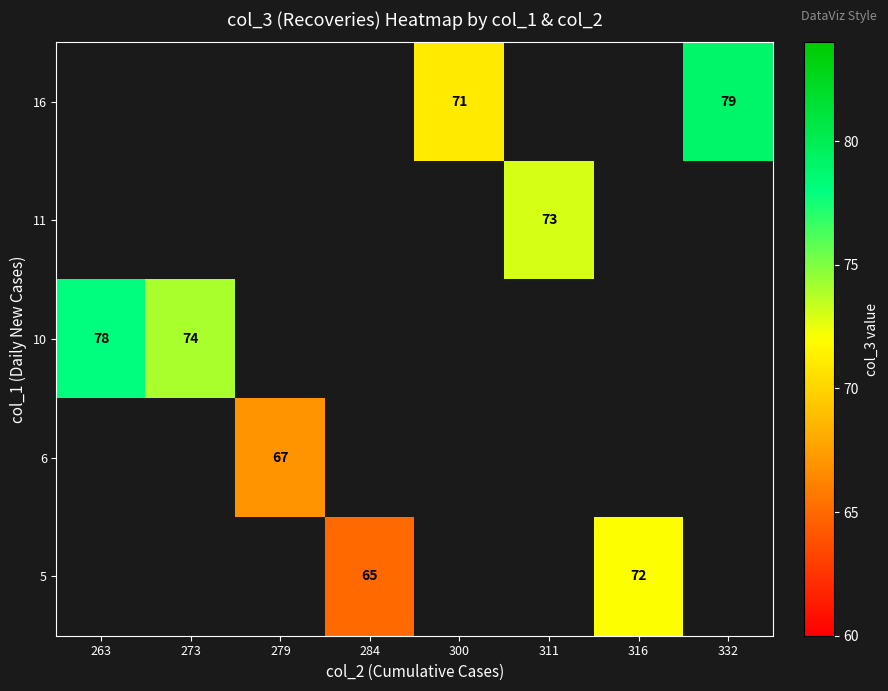

The 16 series shows 27 at 332. True or false?

False